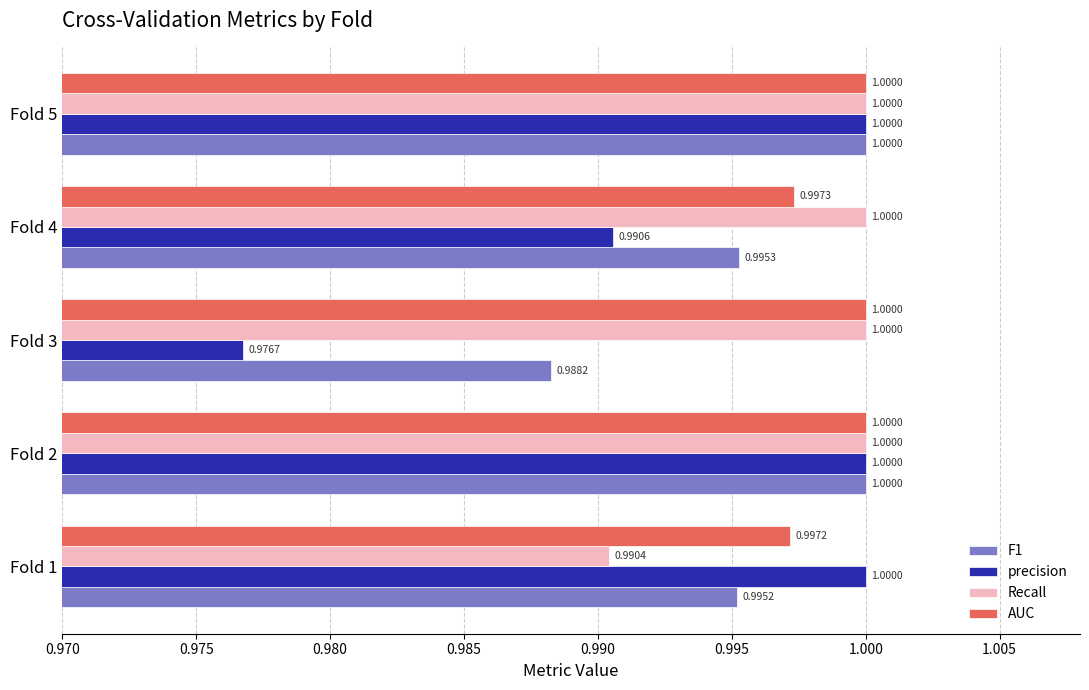

Which series has the widest spread of values?

precision